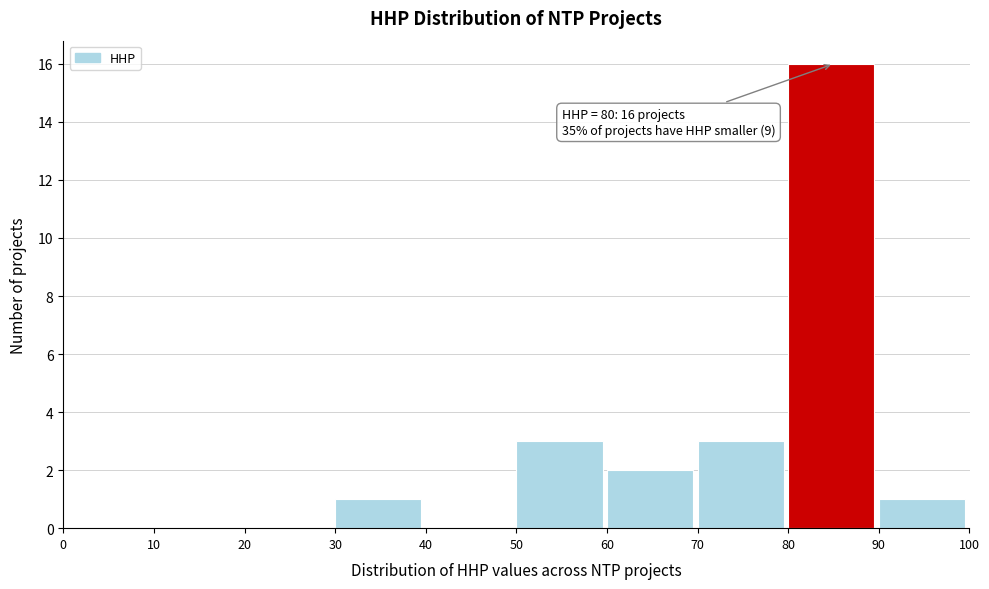

Over which range of the x-axis is the bar tallest?

80 to 90